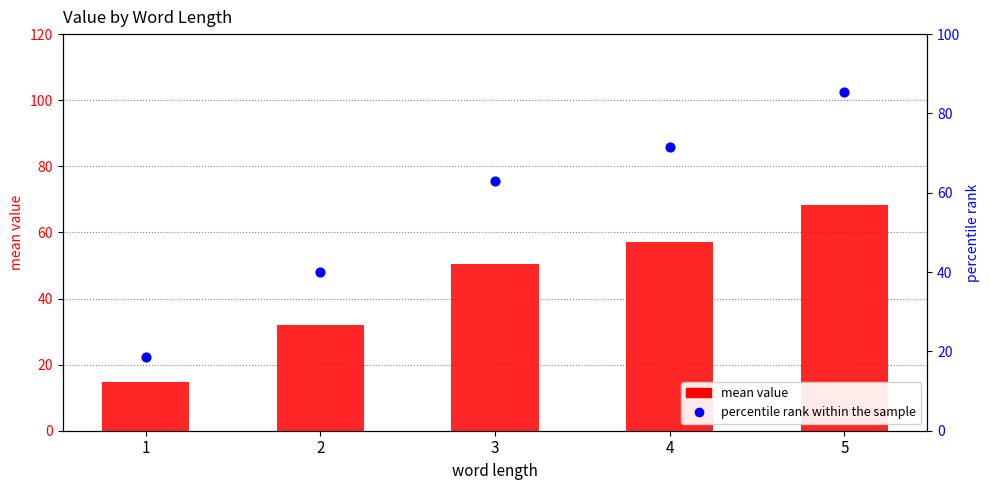

Which series contains the highest Y value?

percentile rank within the sample